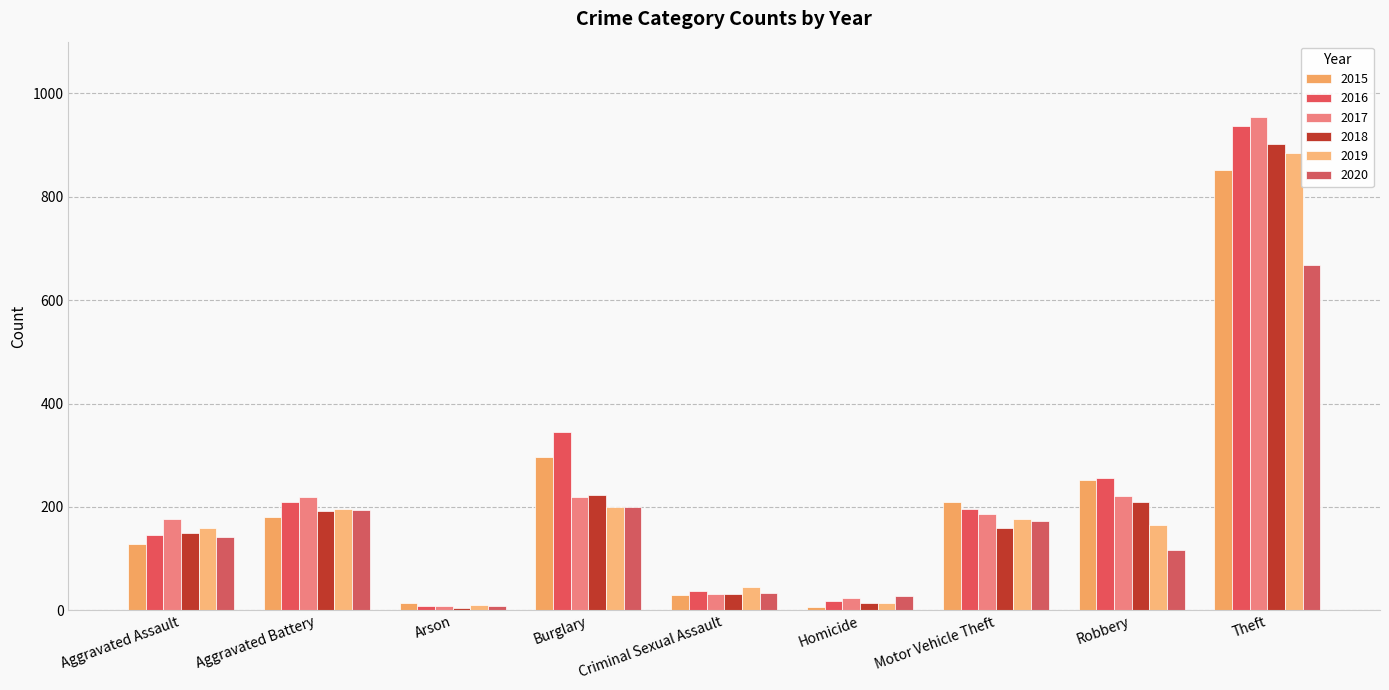

Does the chart contain any negative values?

No